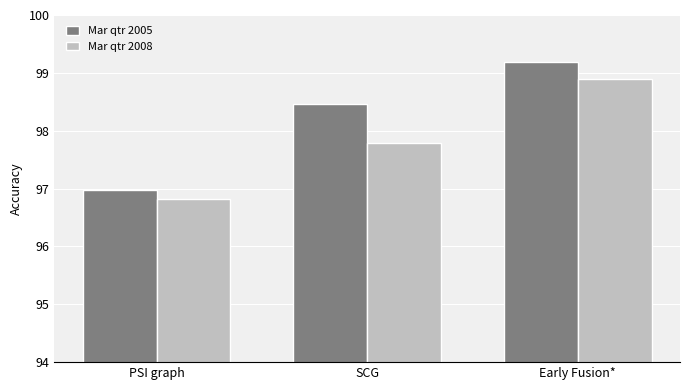

What is the average value of the Mar qtr 2005 series?

98.2